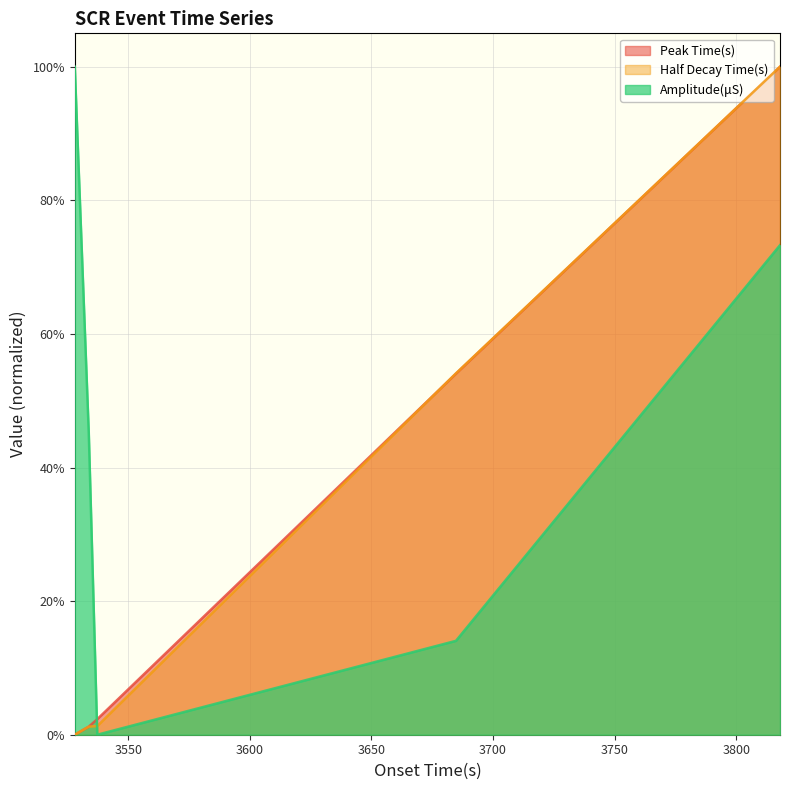

Which category has the lowest value in the Amplitude(μS) series?

3537.2811289